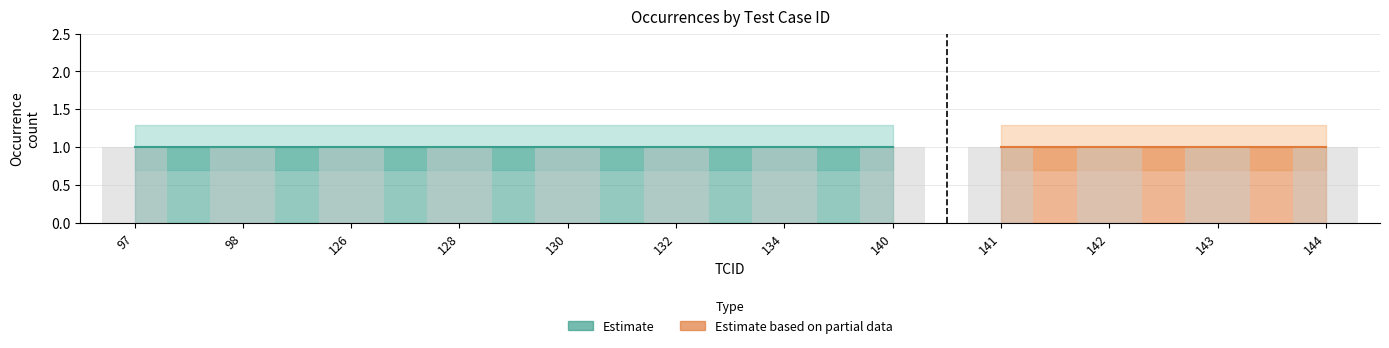

What is the value of the occurence_upper bar at the 7th from the left?

1.3